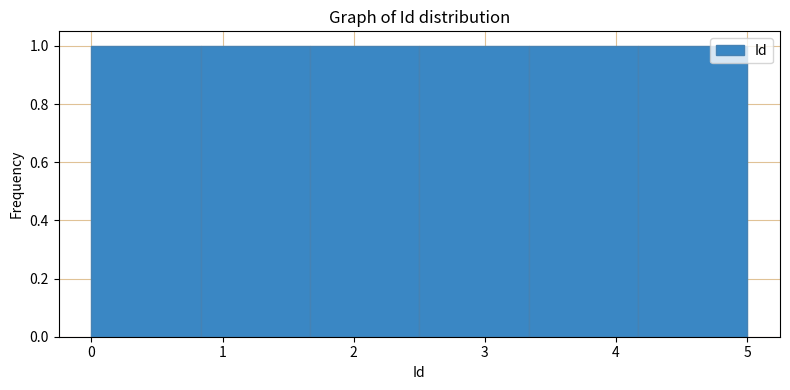

What is the height of the bar covering 2.5 to 3.3 on the x-axis? Neither the bar edges nor the heights are printed on the chart, so give them approximately, as read against the axes.

1